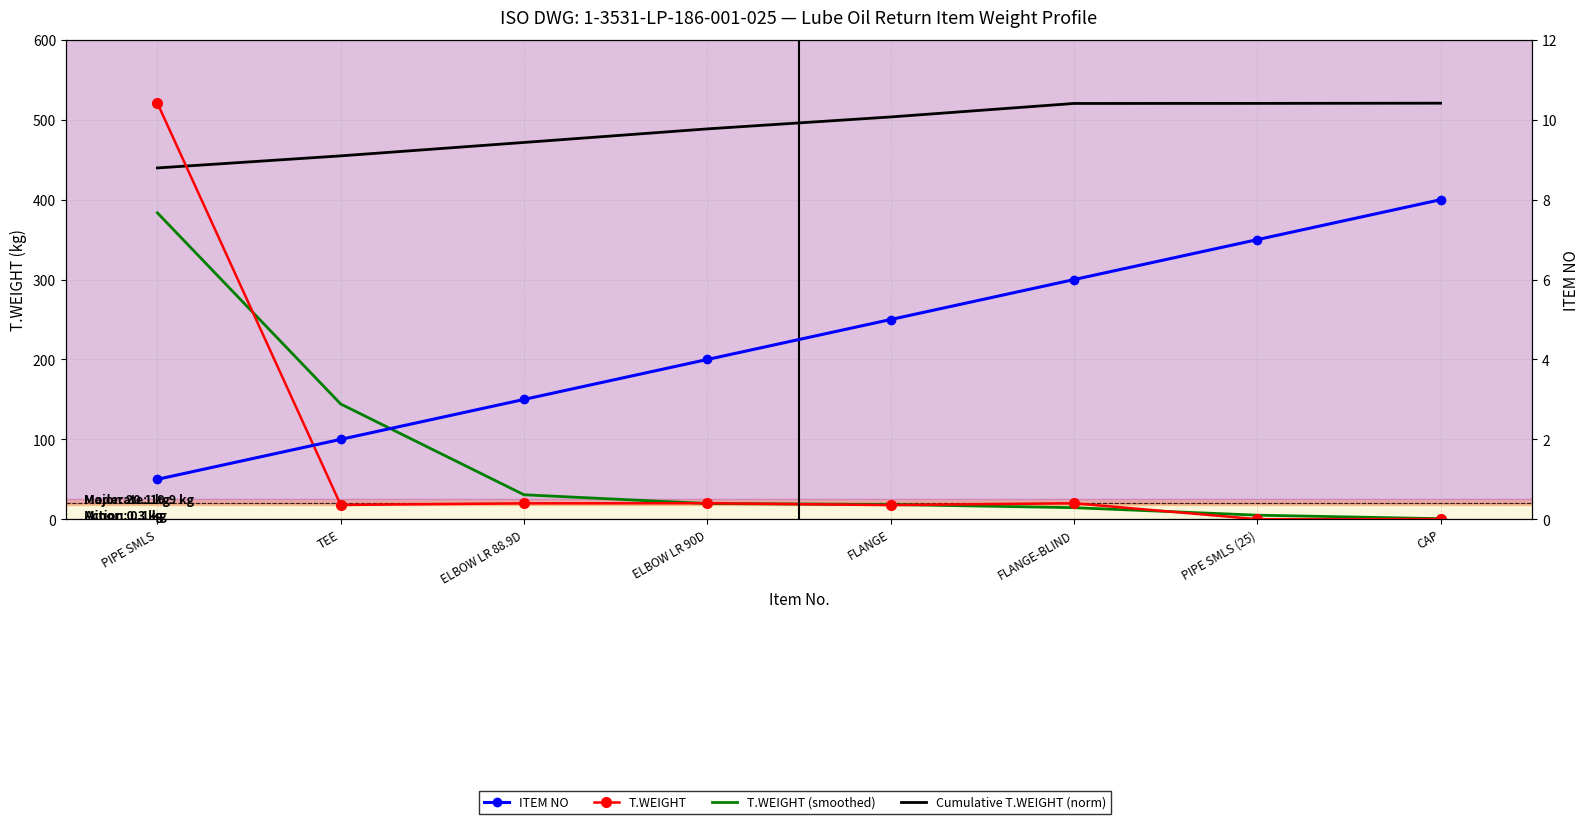

What position from the right is TEE?

7